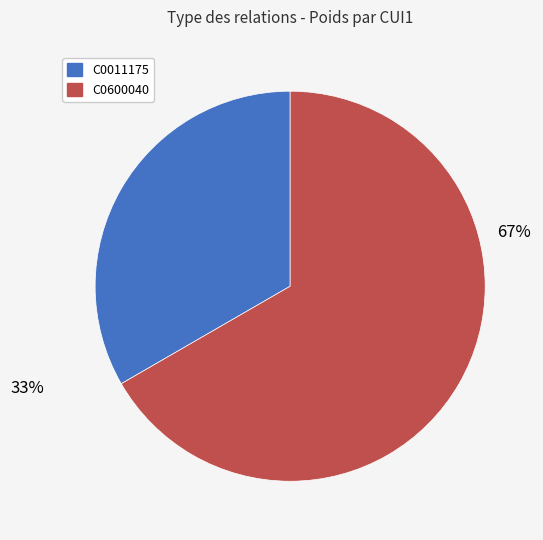

Is it true that C0600040 is 67% of the pie?

True